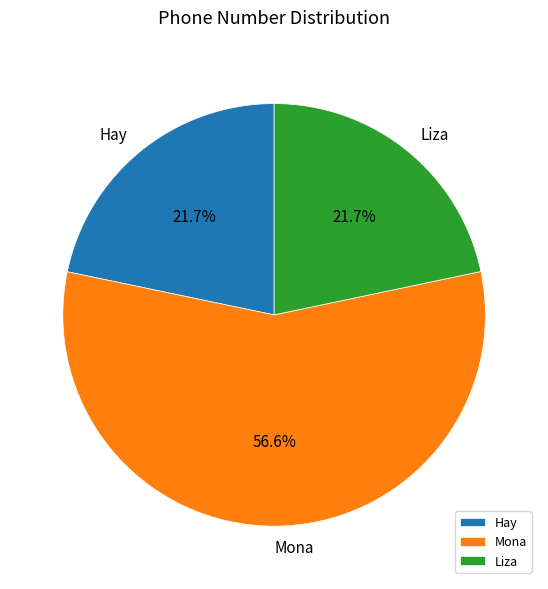

What is the ratio of the value at Mona to the value at Liza?

2.6